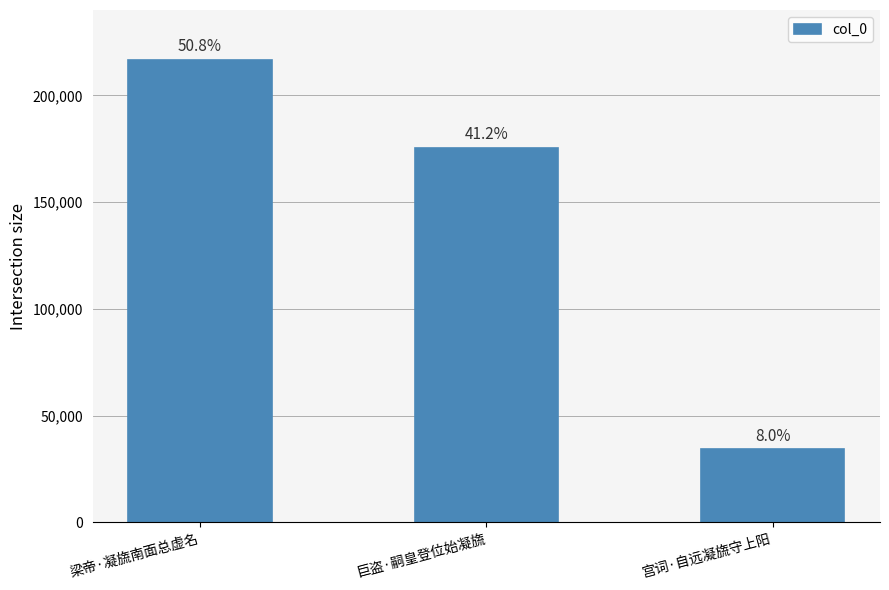

Are the bars horizontal?

No